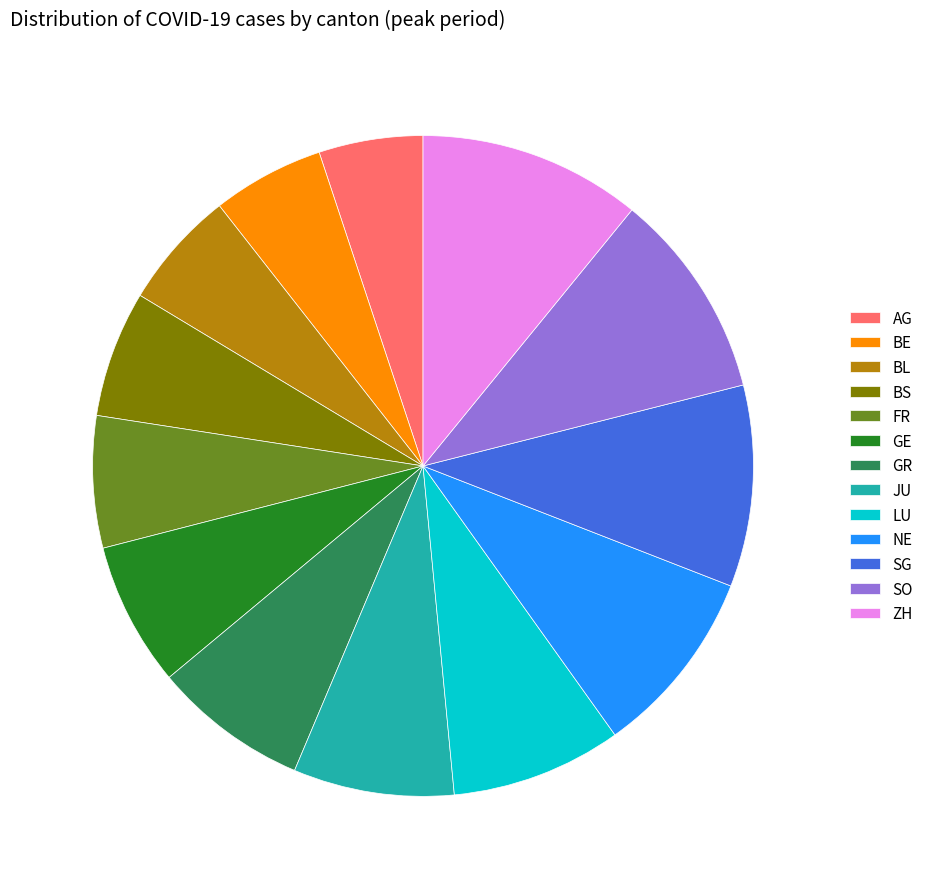

Approximately how many times larger is the value at BS compared to SO?

0.6